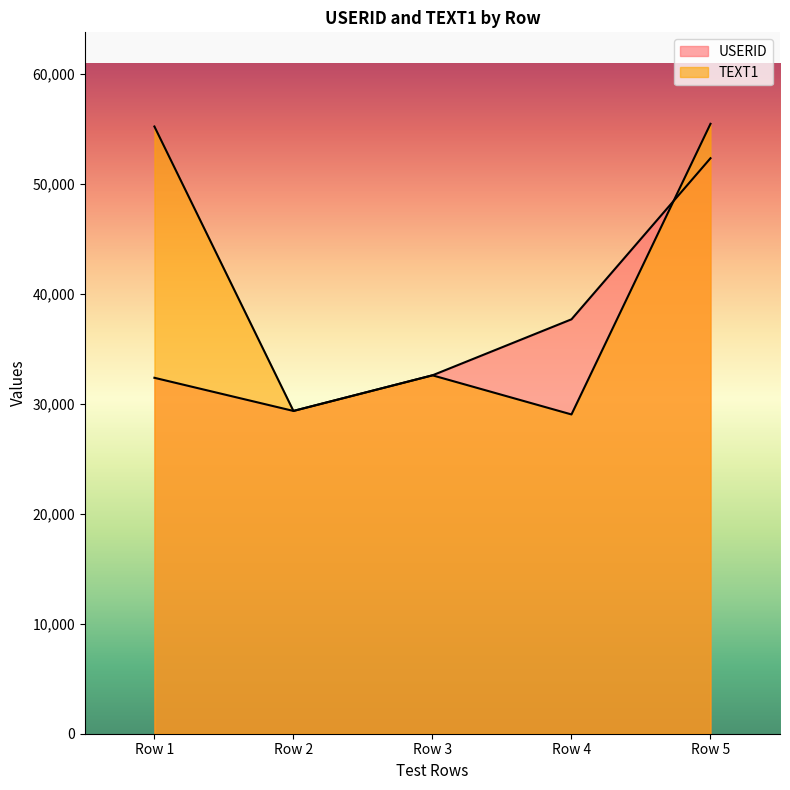

List the series in order of their overall mean, lowest first.

USERID, TEXT1